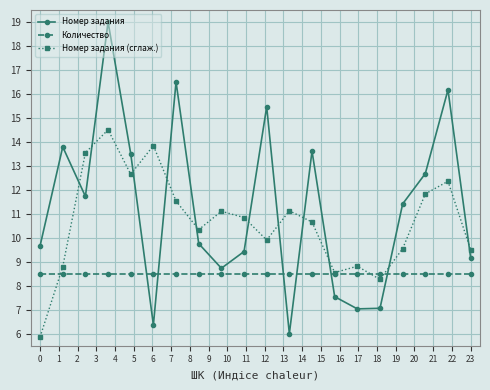

How many interior local valleys does the Номер задания series have?

5